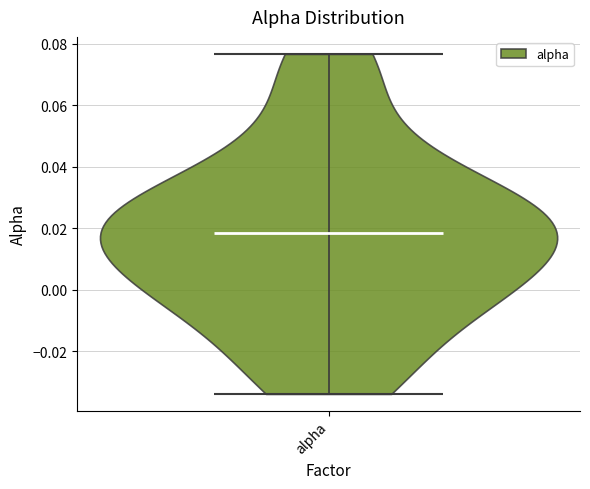

Read this violin plot against the y-axis: where its median line is, and the lowest and highest points the violin reaches. The values are not printed on the chart, so give them approximately, as read against the axis.

median line 0.018, lowest point -0.034, highest point 0.076